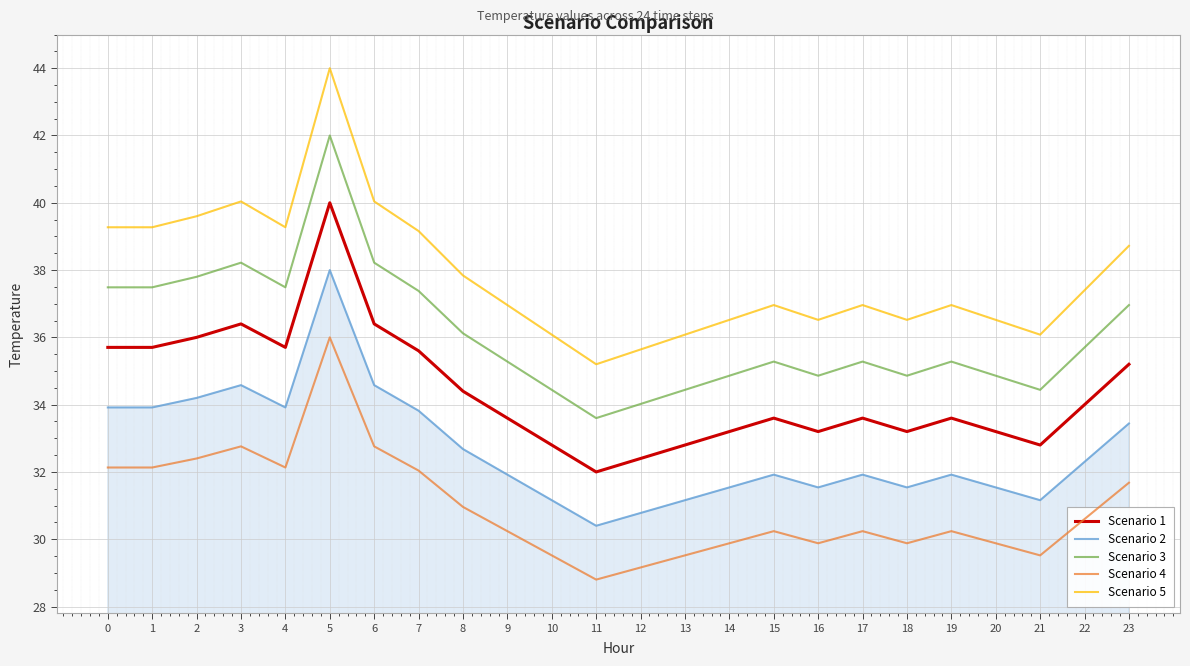

What is the total value across all series at 20?

166.0